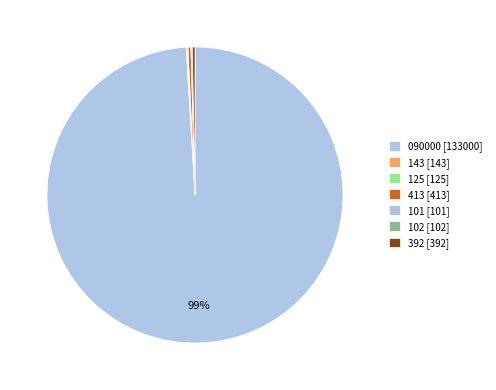

Rank the categories by value from lowest to highest.

101, 102, 125, 143, 392, 413, 090000